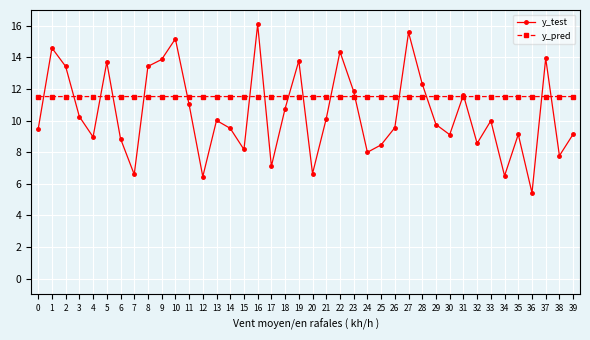

Rank the series by their maximum value, from lowest to highest.

y_pred, y_test